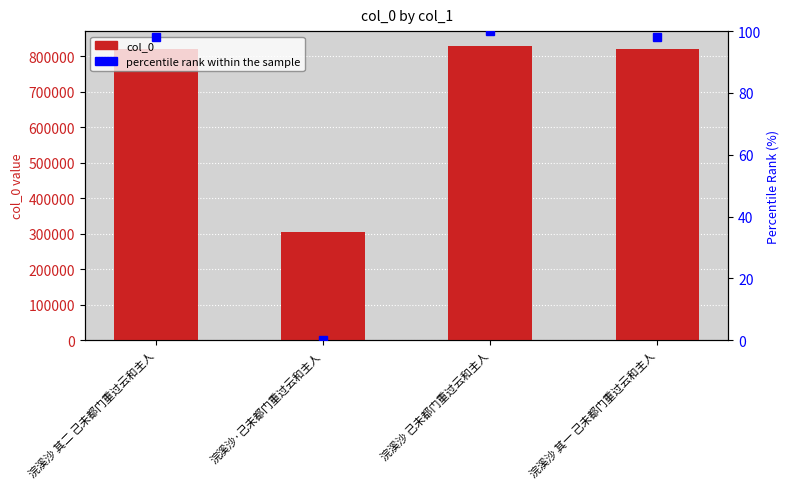

Rank the series by their average value, from lowest to highest.

percentile rank within the sample, col_0